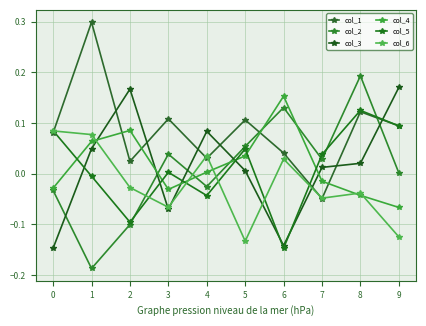

Rank the series by their maximum value, from lowest to highest.

col_6, col_5, col_4, col_3, col_2, col_1